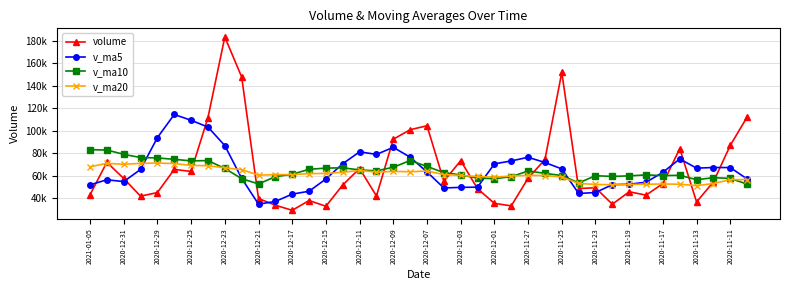

What is the sum of all v_ma20 values?

2453027.8